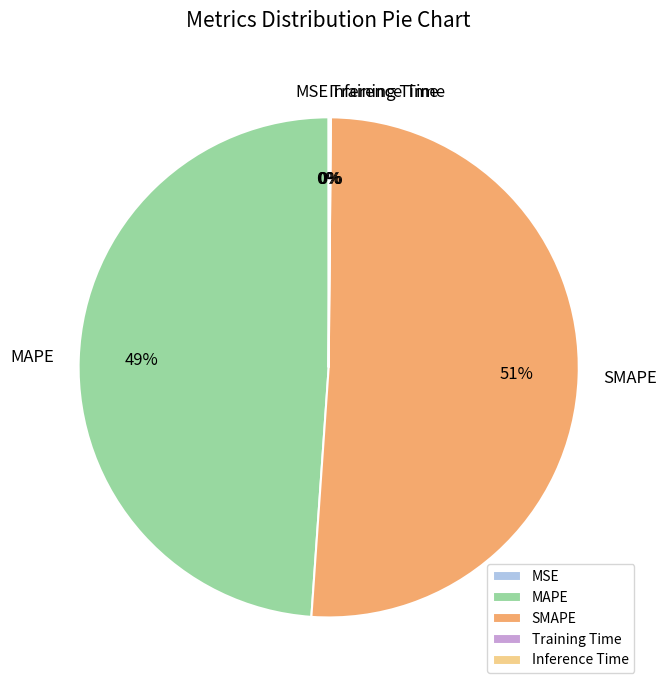

What is the largest slice in the pie chart?

SMAPE